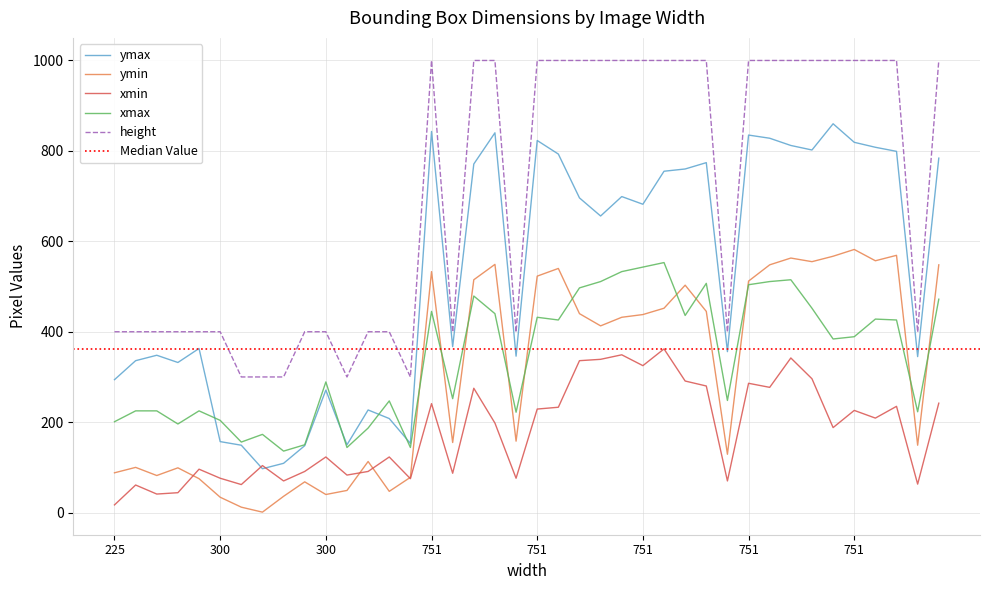

Is the value of xmax at 15 greater than the value of height at 31?

No